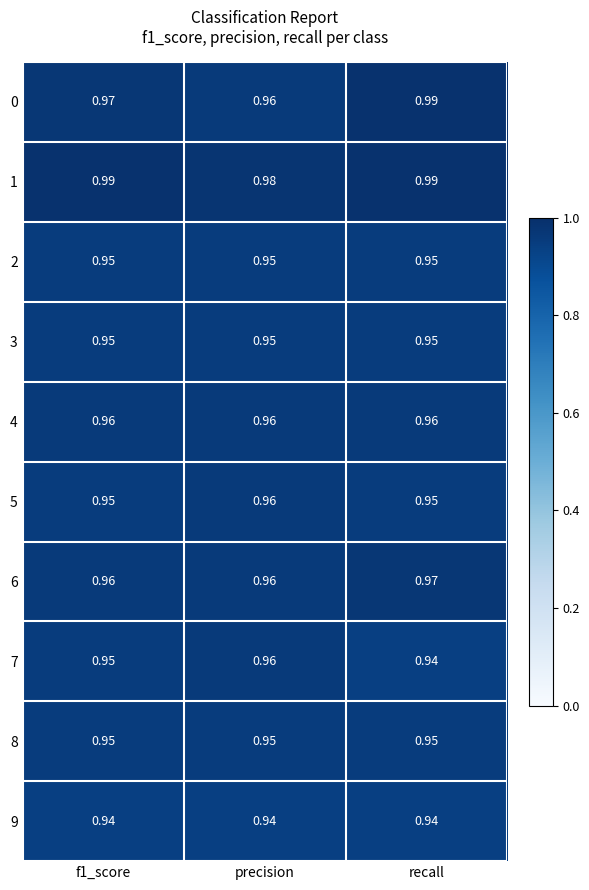

Is the value of 0 at recall greater than the value of 7 at f1_score?

Yes